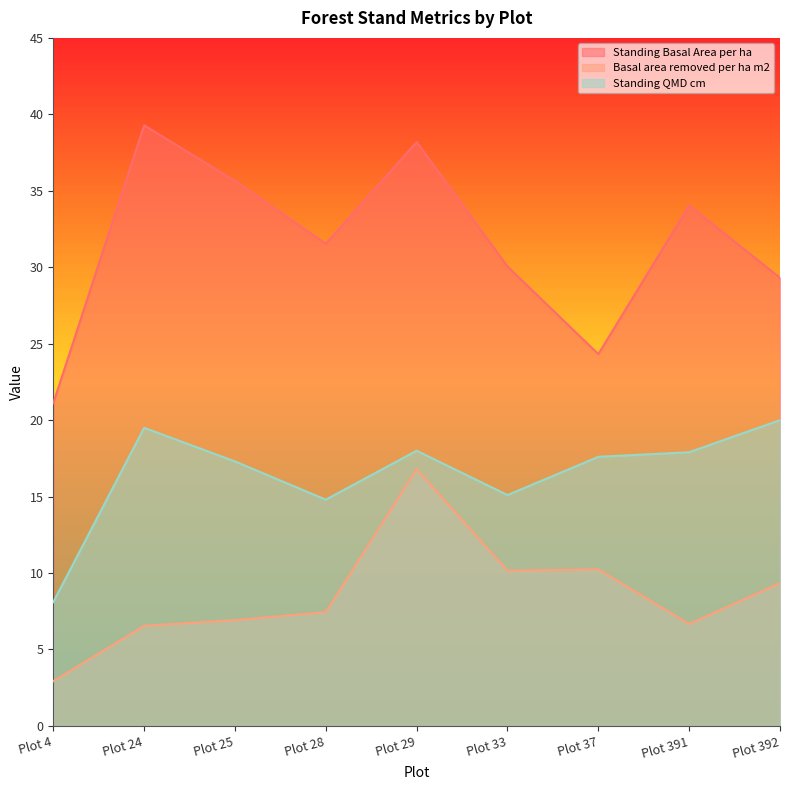

Between Plot 25 and Plot 4, which is larger?

Plot 25